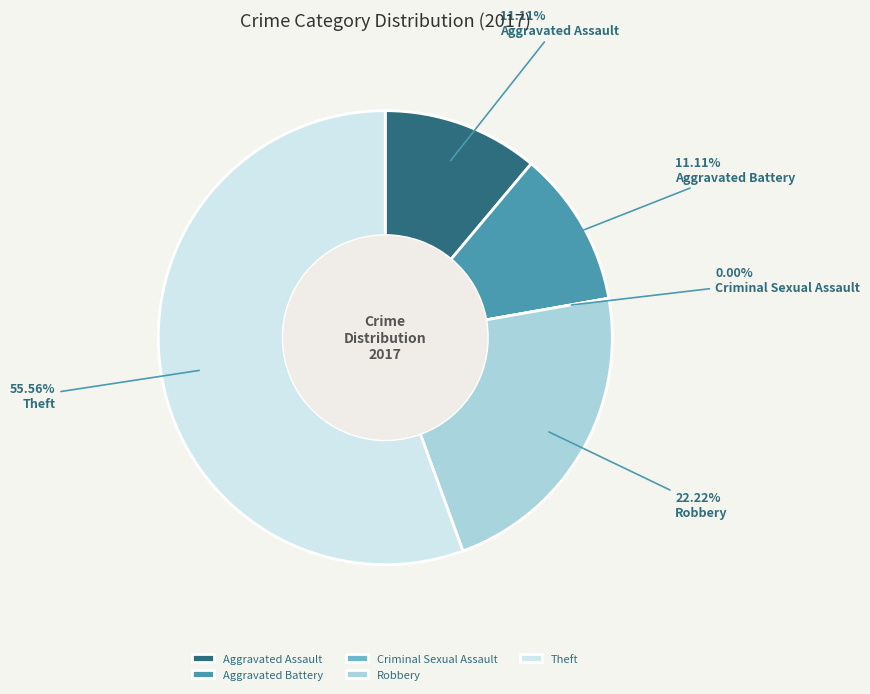

How many slices are in this pie chart?

5